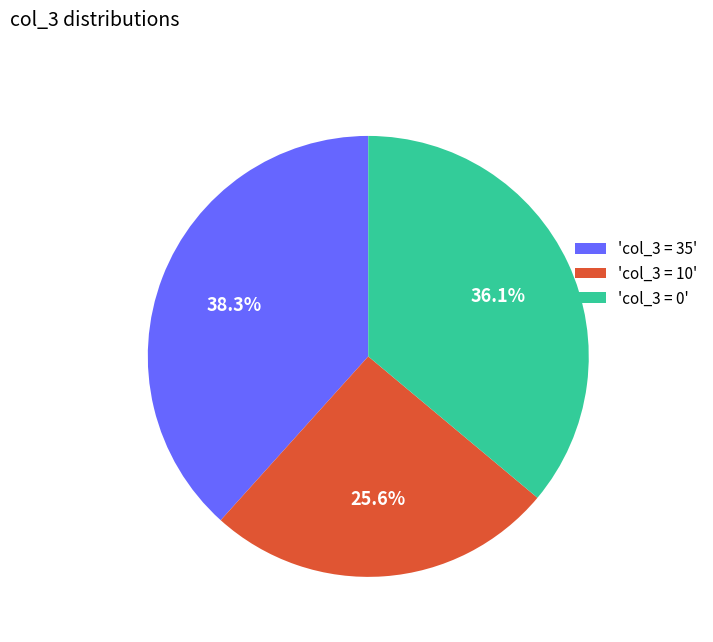

What is the ratio of the value at 'col_3 = 10' to the value at 'col_3 = 0'?

0.7